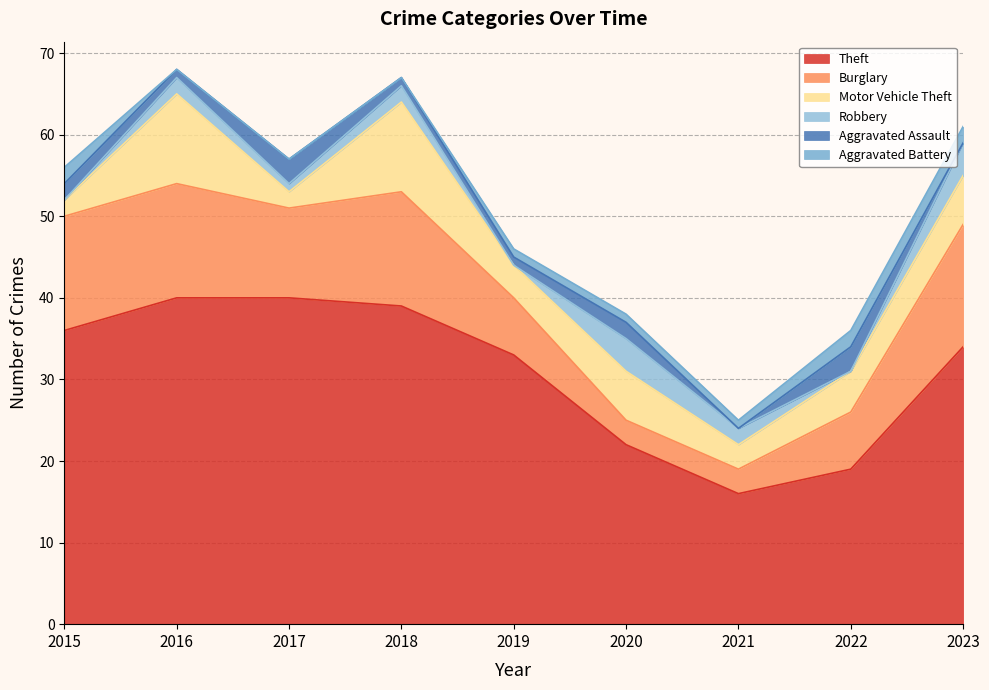

Which series changed the most between 2016 and 2020?

Theft